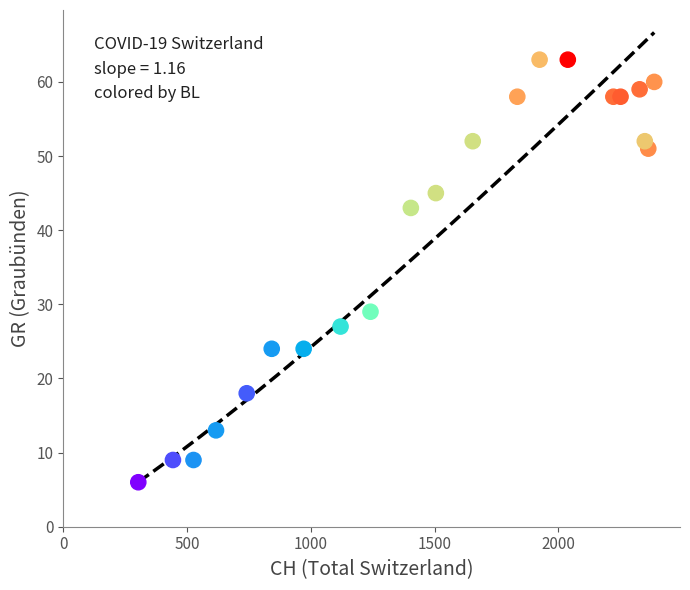

What Y value in the scatter plot is closest to 34?

29